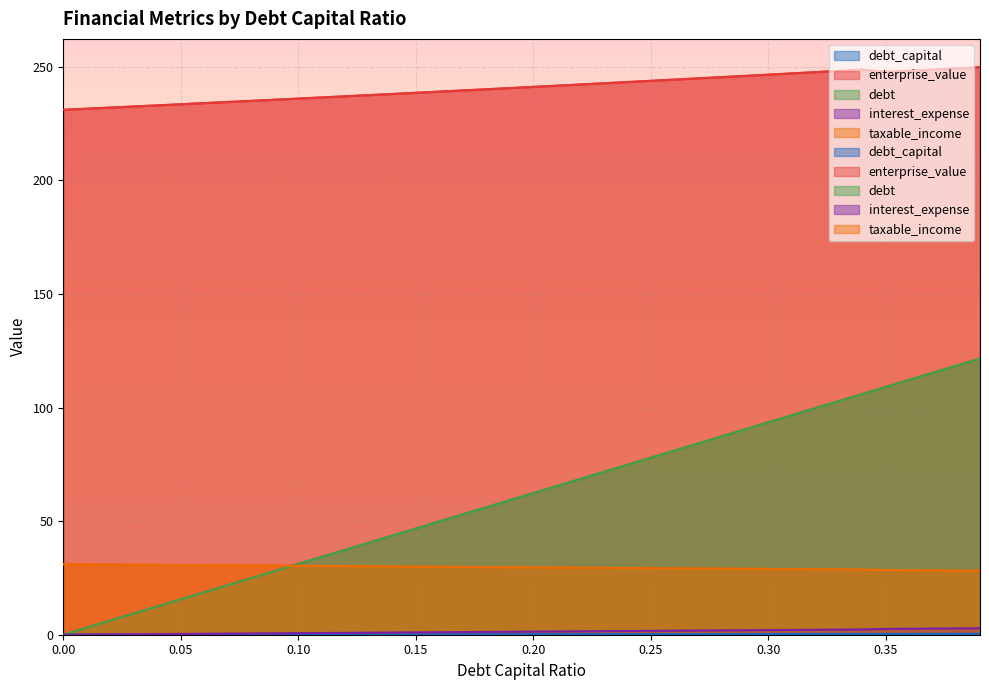

Which category has the highest value across all series?

0.39